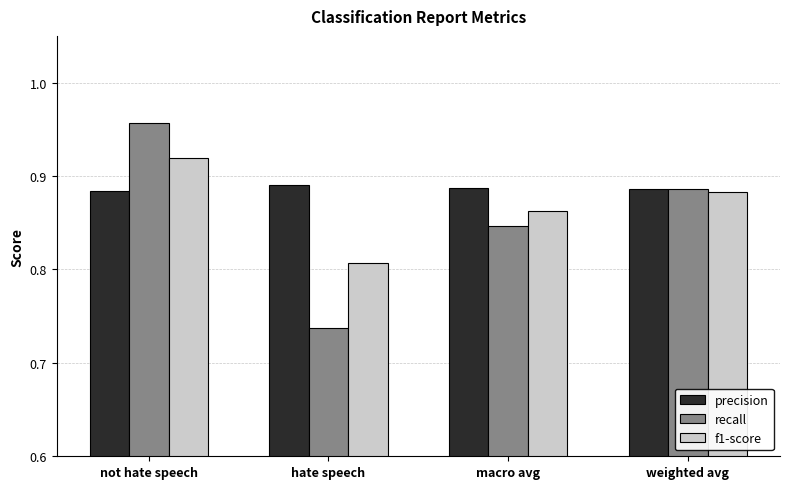

Is it true that f1-score equals 0.5 at weighted avg?

False